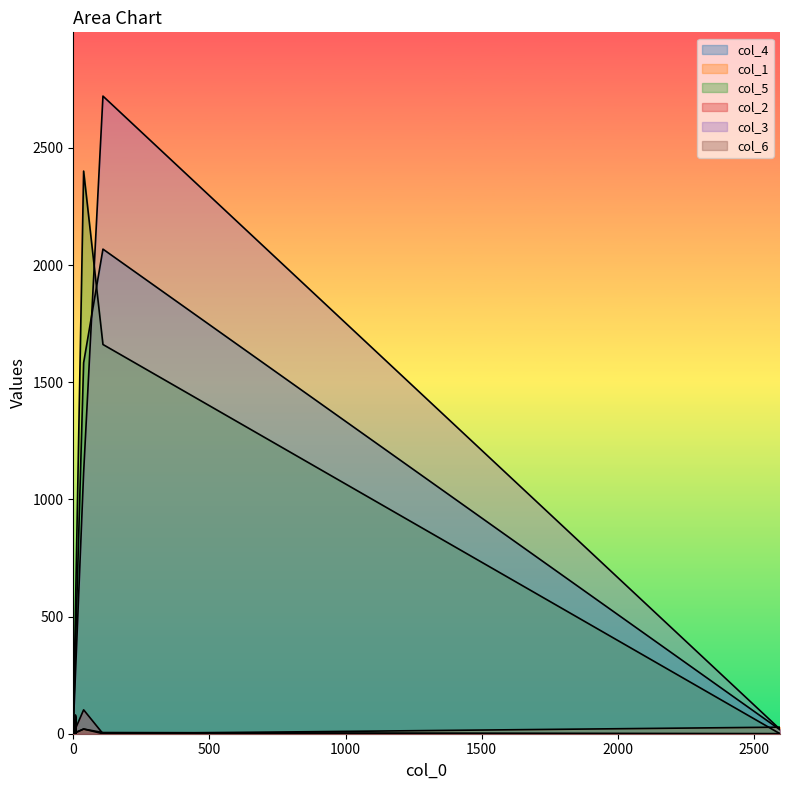

The value of col_5 at 109 is 1661. True or false?

True